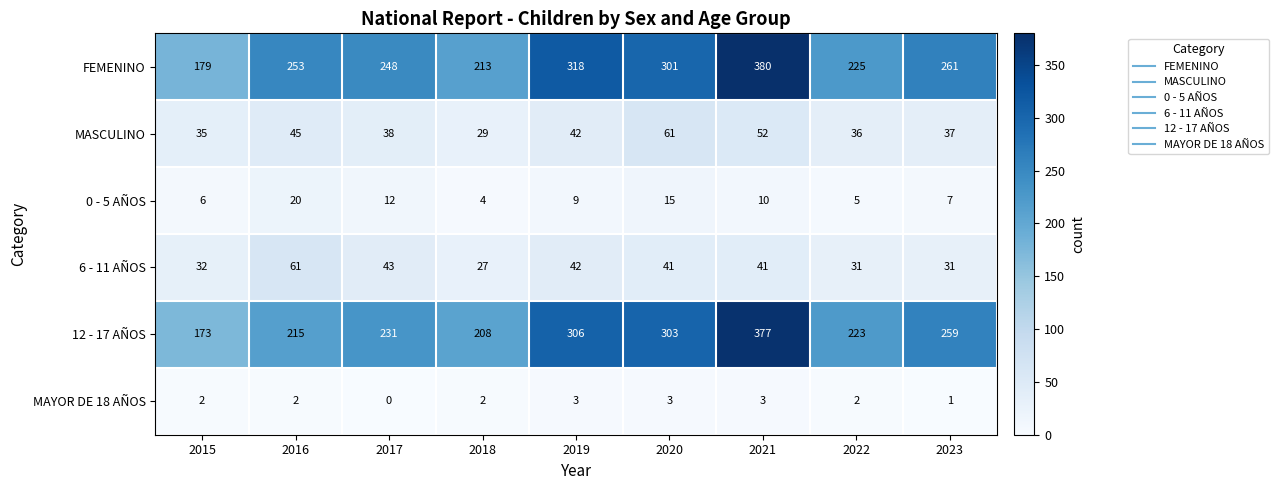

Which category has the lowest value across all series?

2017